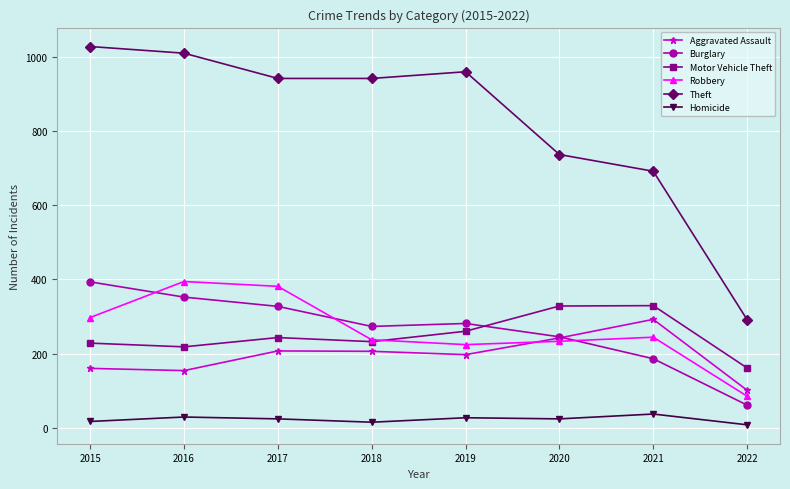

How many values in the Burglary series are below 281?

4